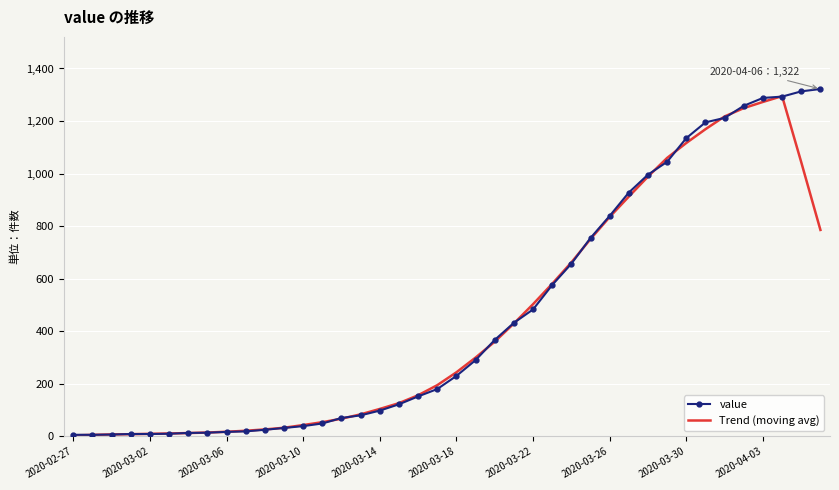

What is the maximum value shown in the chart?

1322.0